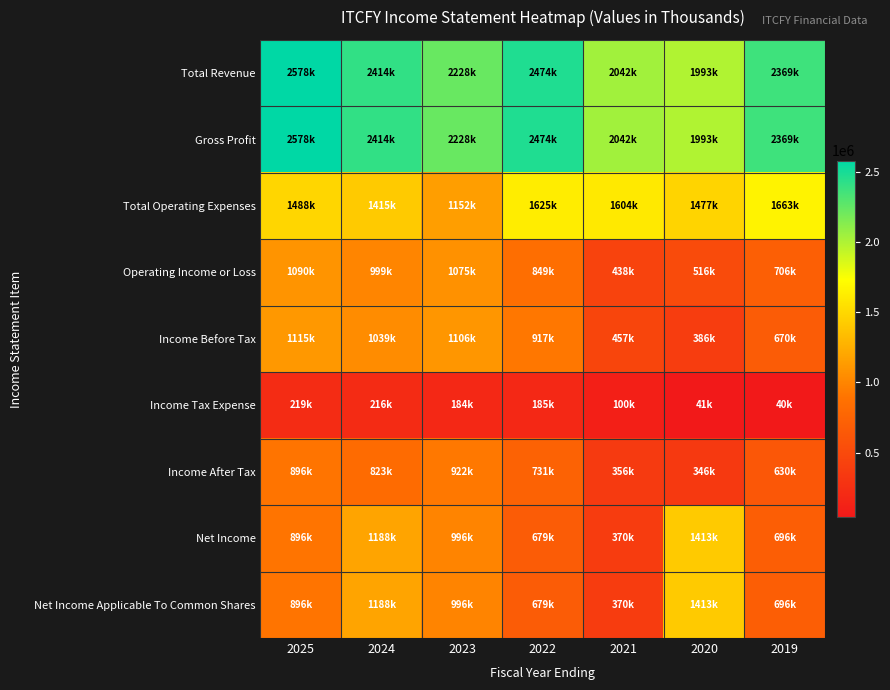

What is the minimum value shown in the chart?

40000